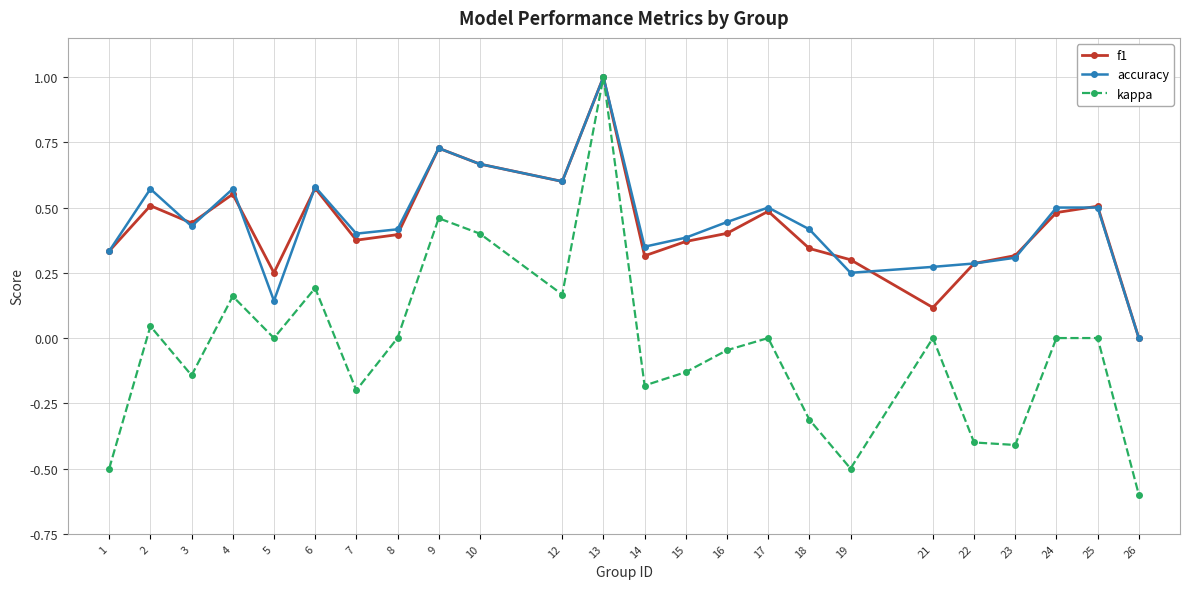

Is it true that accuracy equals 0.7 at 3?

False